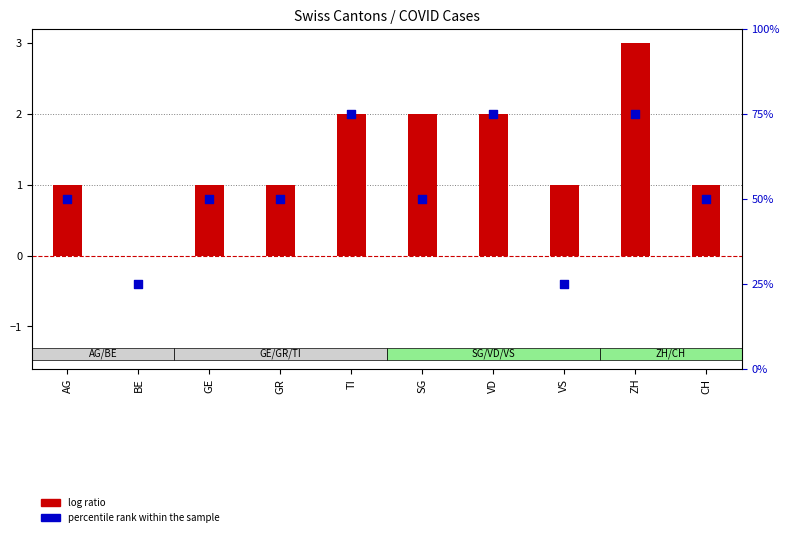

Which series contains the lowest Y value?

log ratio